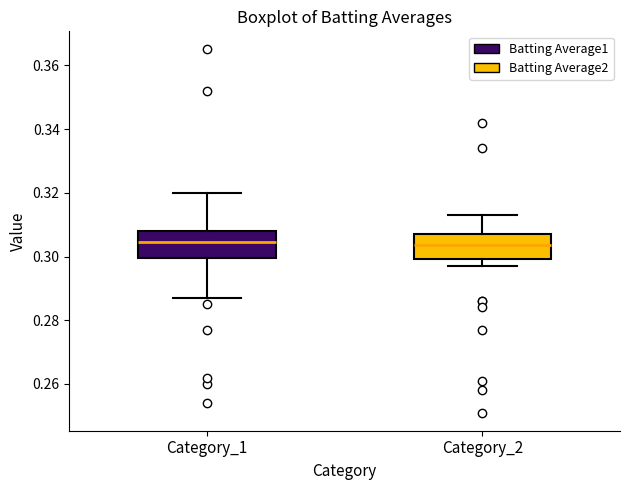

Reading left to right, transcribe this box plot: for each box, give where its median line is, the range the box spans, and where its two whiskers end, as read against the y-axis. The values are not printed on the chart, so give them approximately, as read against the axis.

Category_1: median 0.304, box 0.300 to 0.308, whiskers 0.288 to 0.320
Category_2: median 0.304, box 0.300 to 0.308, whiskers 0.298 to 0.314